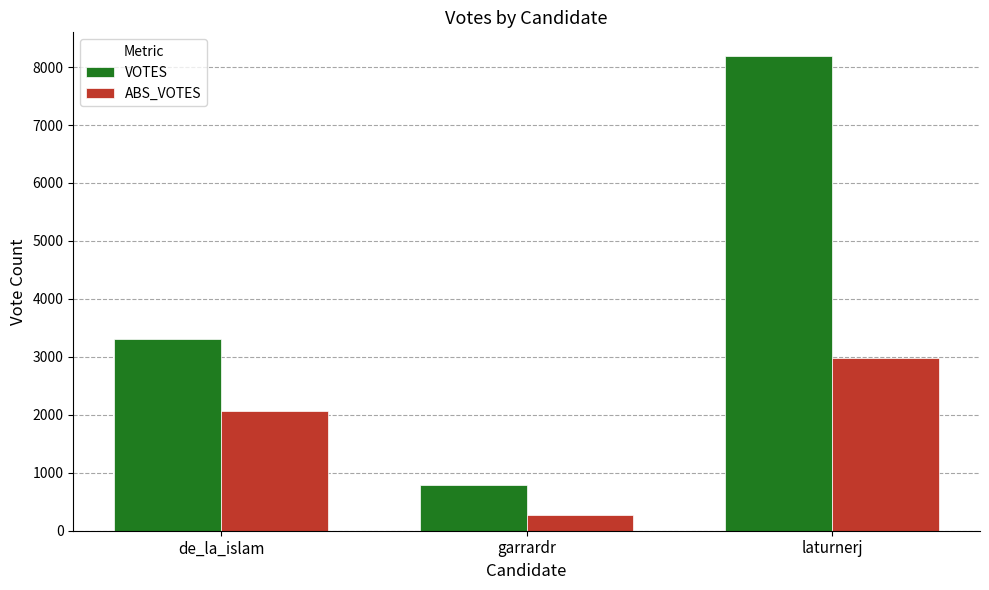

What is the difference between the VOTES values at garrardr and de_la_islam?

2511